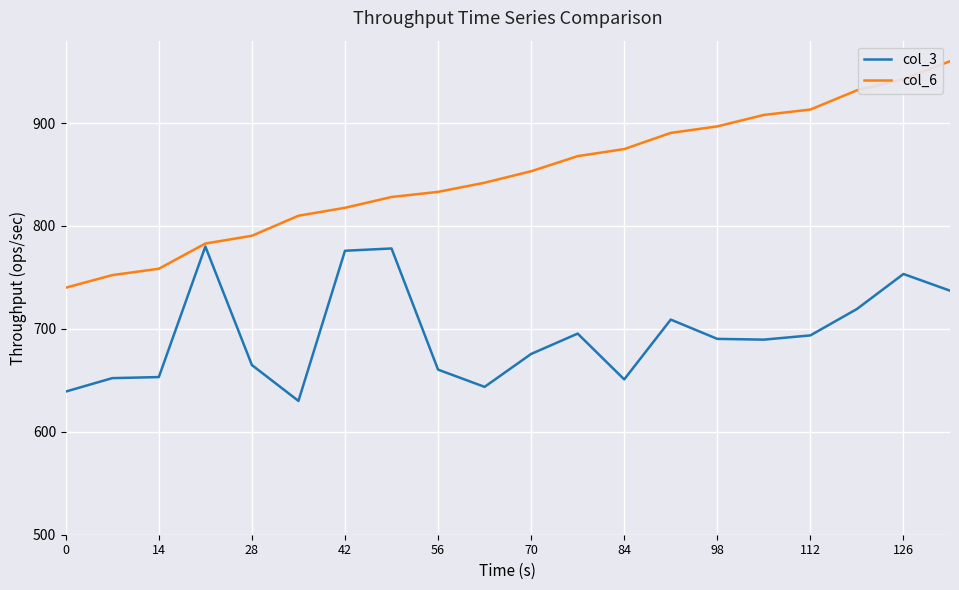

Which series has the largest range (max minus min)?

col_6